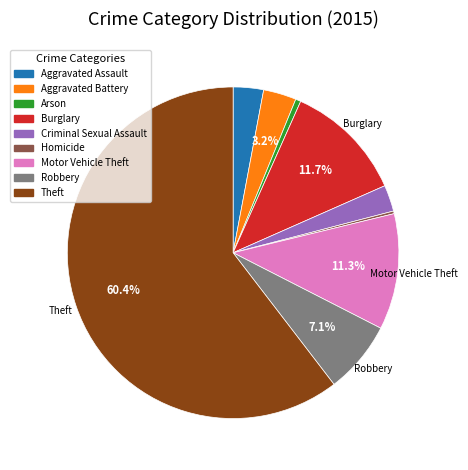

Between Arson and Criminal Sexual Assault, which is larger?

Criminal Sexual Assault